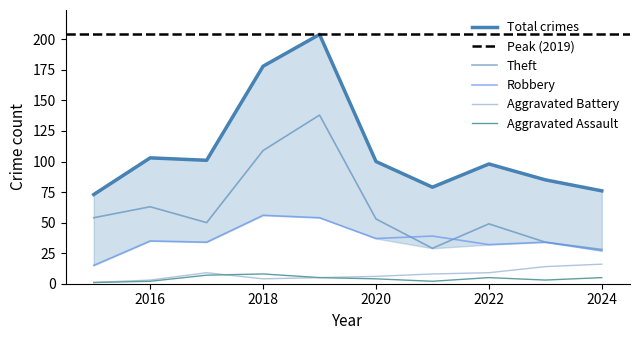

What is the spread (max minus min) of values at 2023?

82